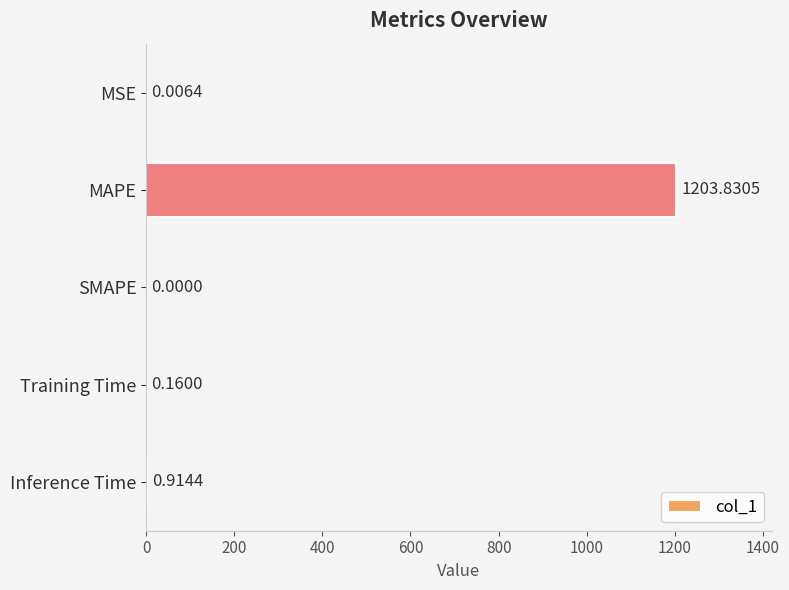

Between Training Time and SMAPE, which is larger?

Training Time